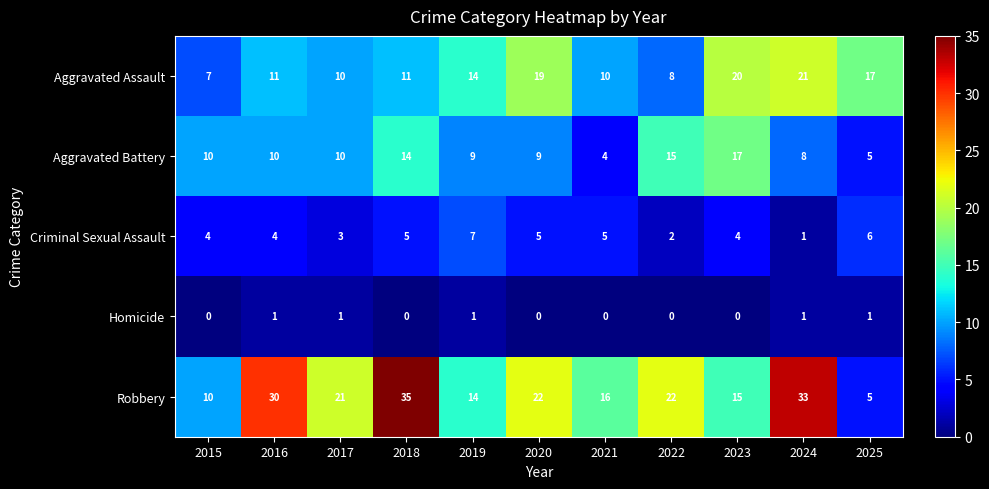

What is the difference between the highest and lowest values at 2018?

35